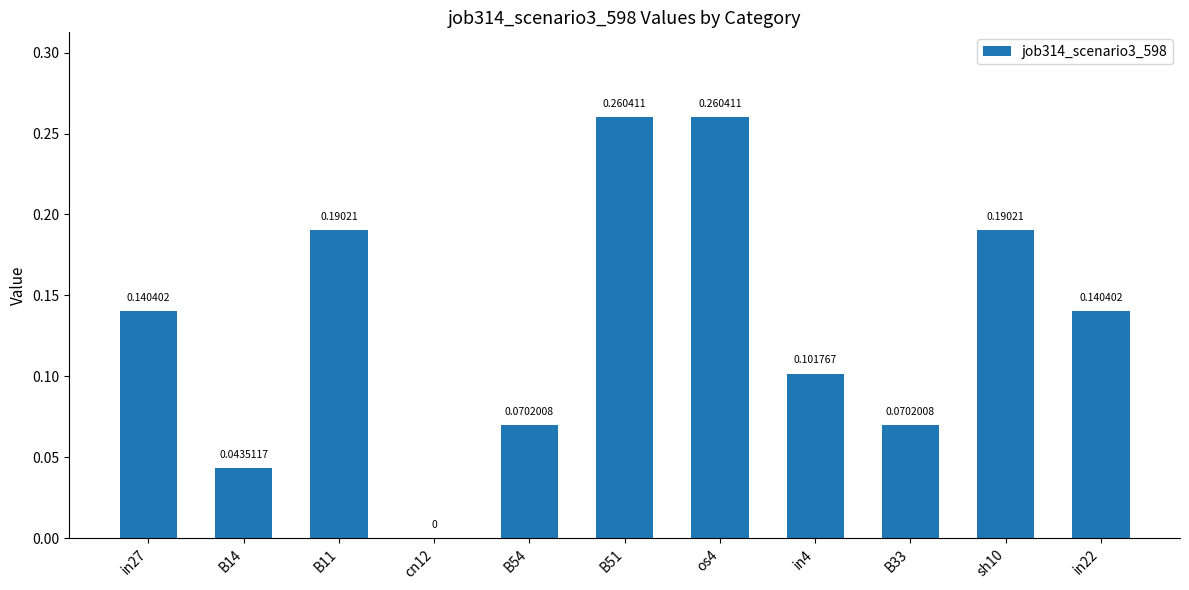

Which has a higher value, in4 or B51?

B51